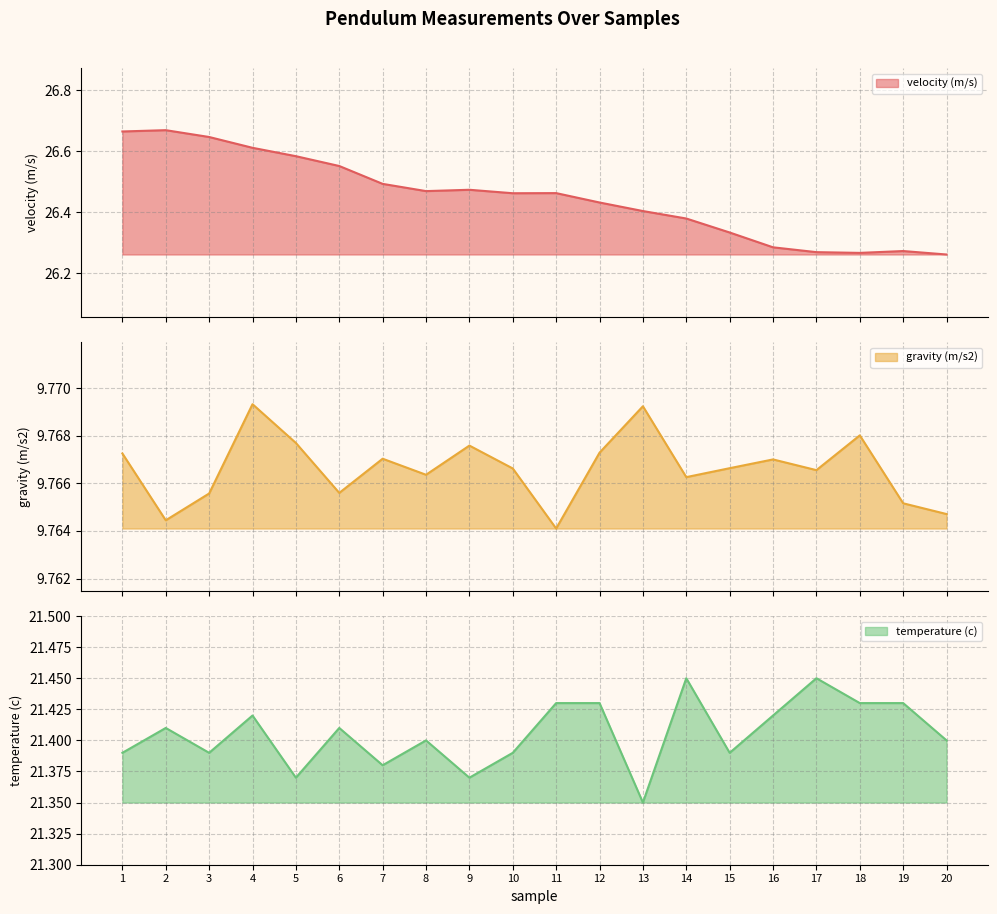

The value of velocity (m/s) at 19 is 13.0. True or false?

False